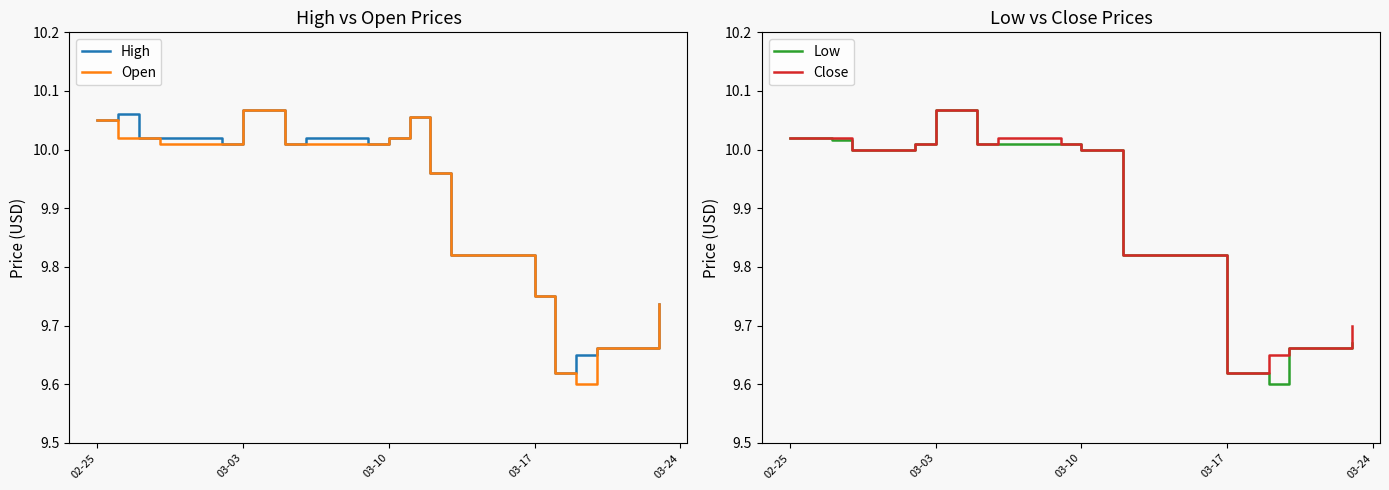

How many categories are shown in the chart?

20